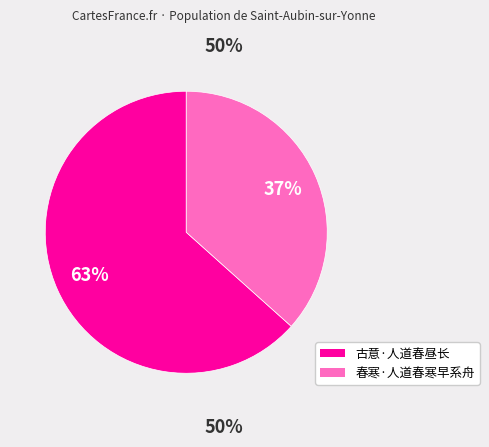

To the nearest percent, what is the average slice percentage?

50%